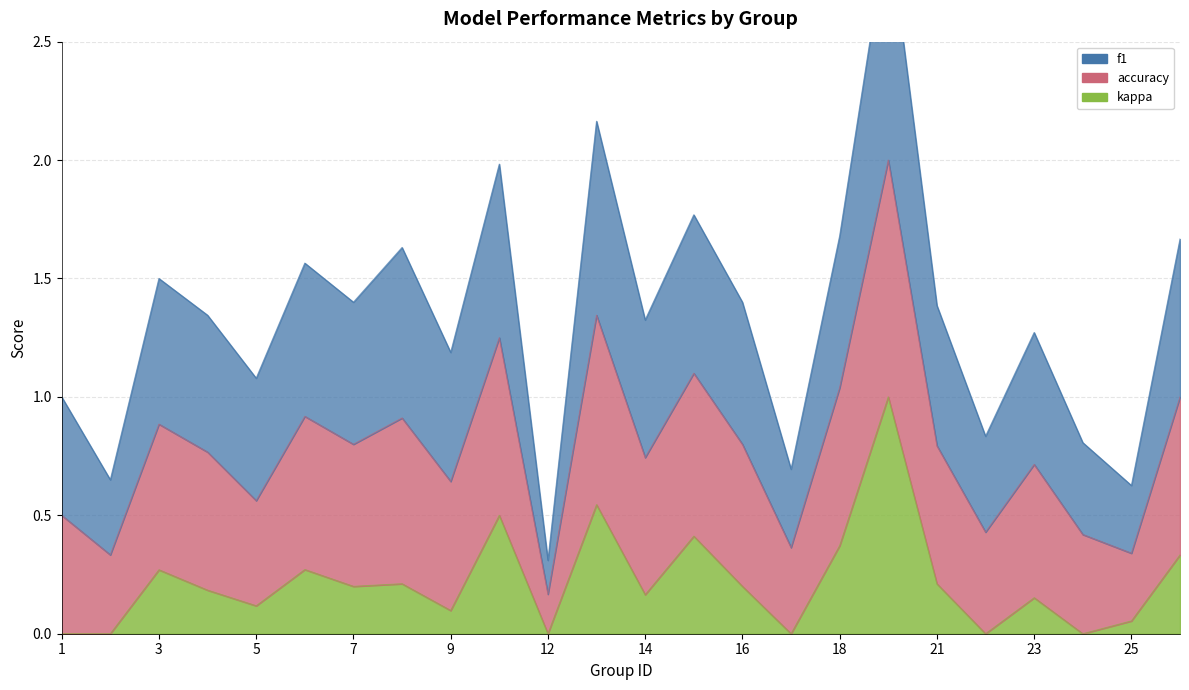

True or false: f1 and kappa intersect in this chart.

False